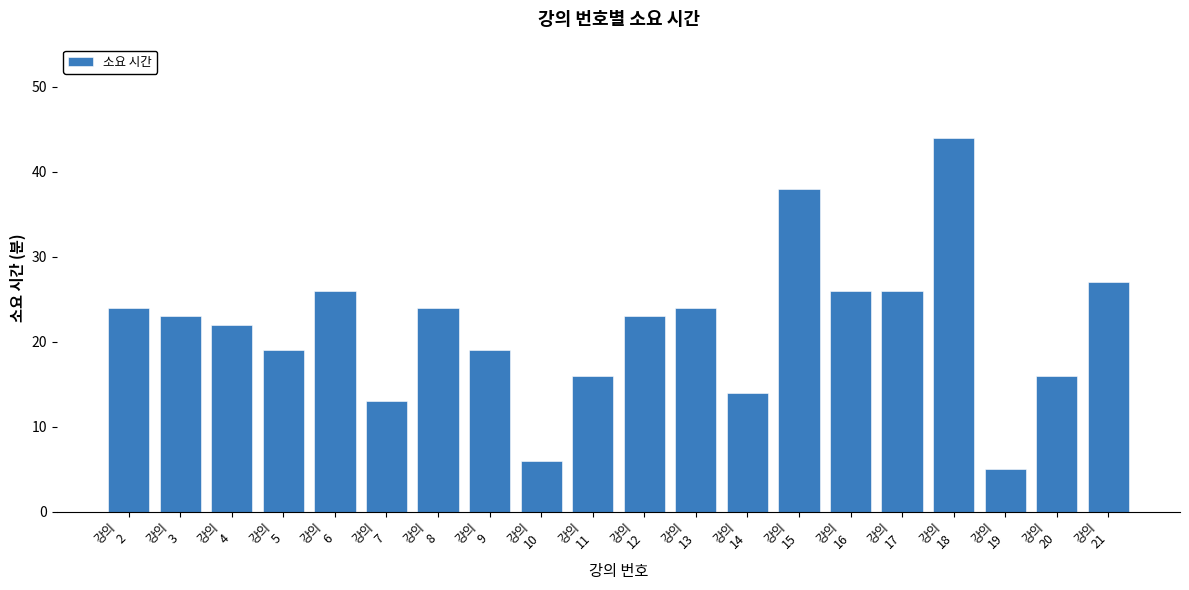

Is it true that the value at 강의
17 is 34?

False